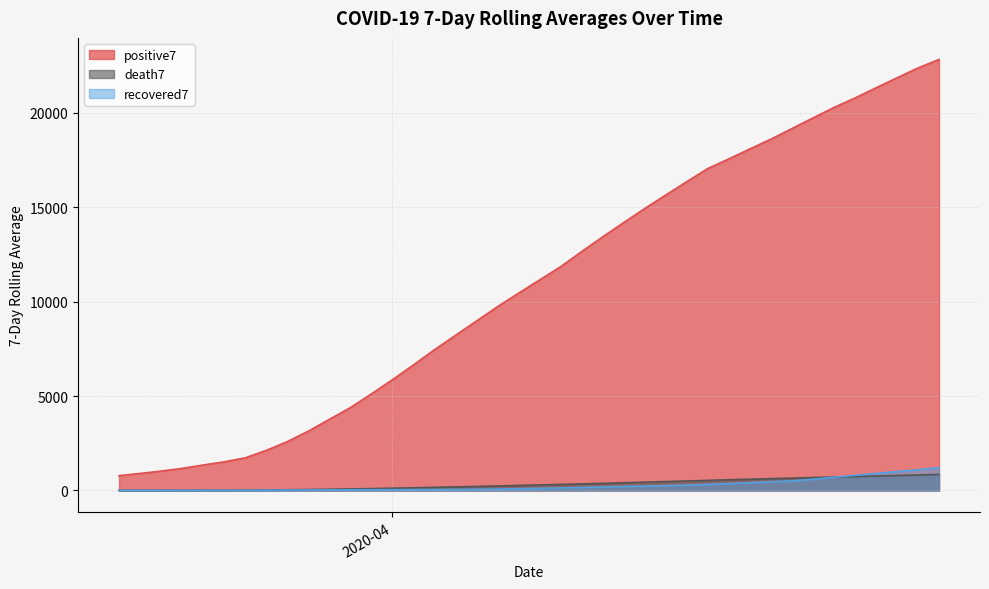

How many values in the recovered7 series are below 115?

20